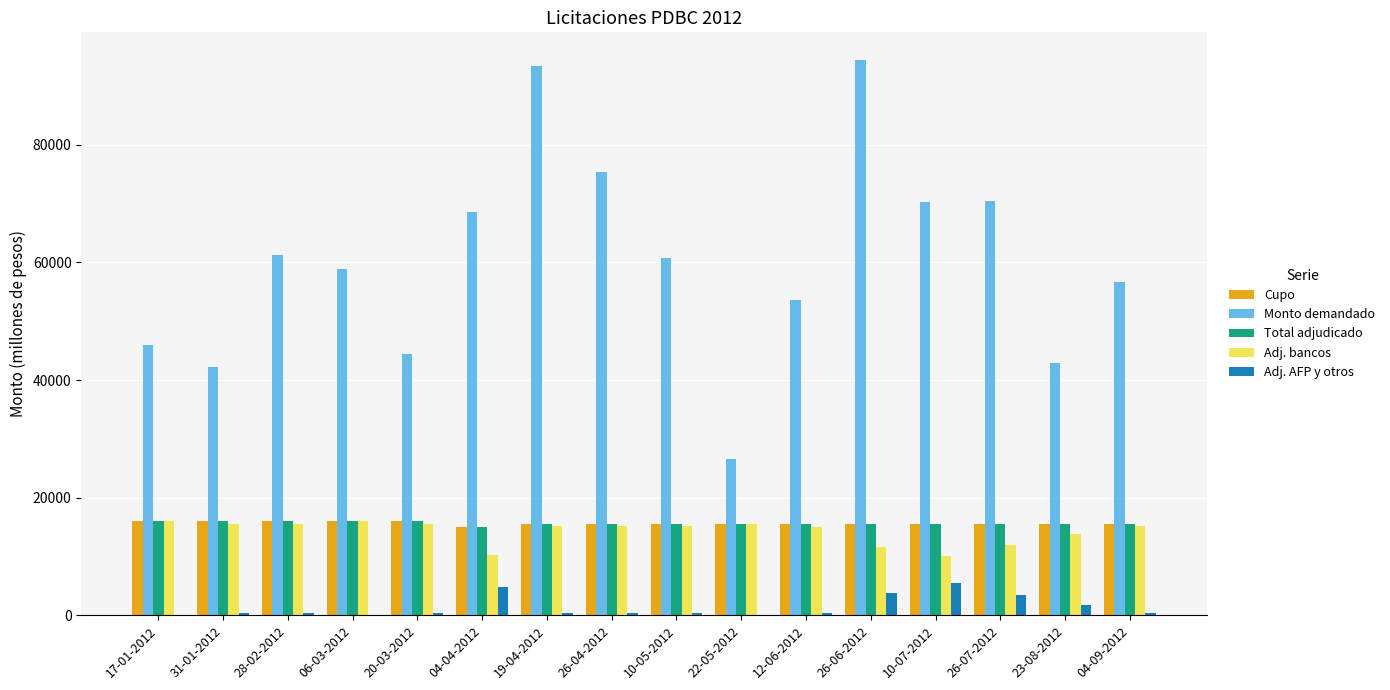

What are all the series names shown in the legend?

Cupo, Monto demandado, Total adjudicado, Adj. bancos, Adj. AFP y otros